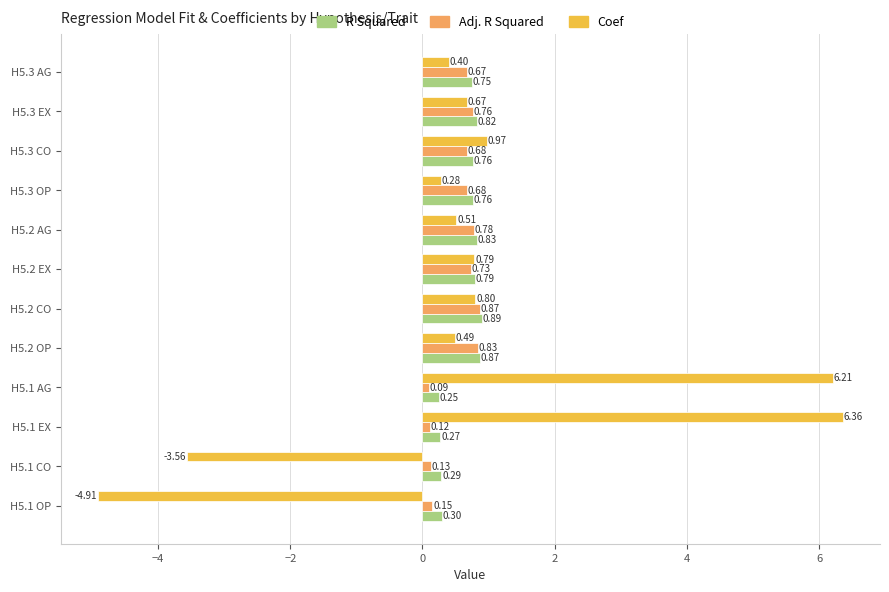

Which series changed the most between H5.2 EX and H5.3 EX?

Coef